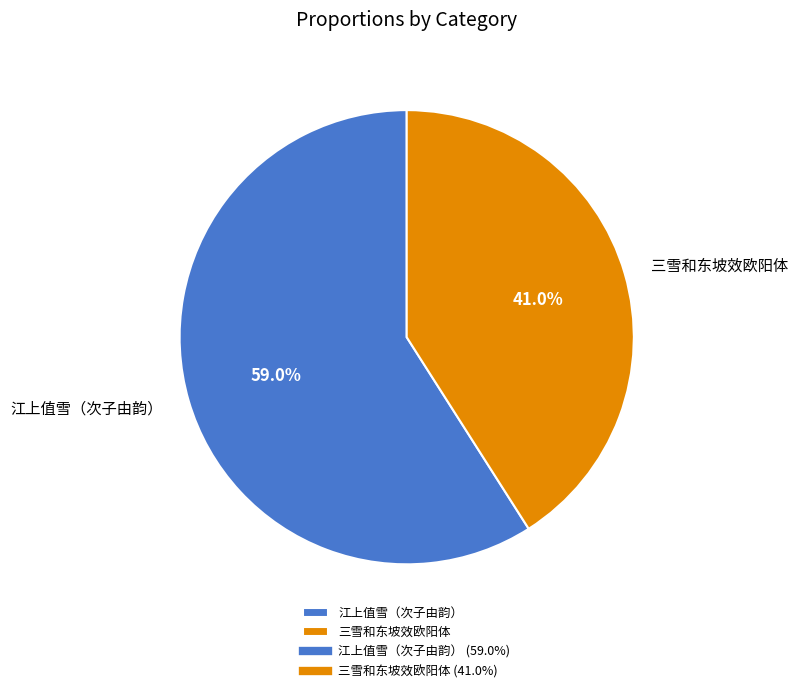

Which slice is the smallest?

三雪和东坡效欧阳体